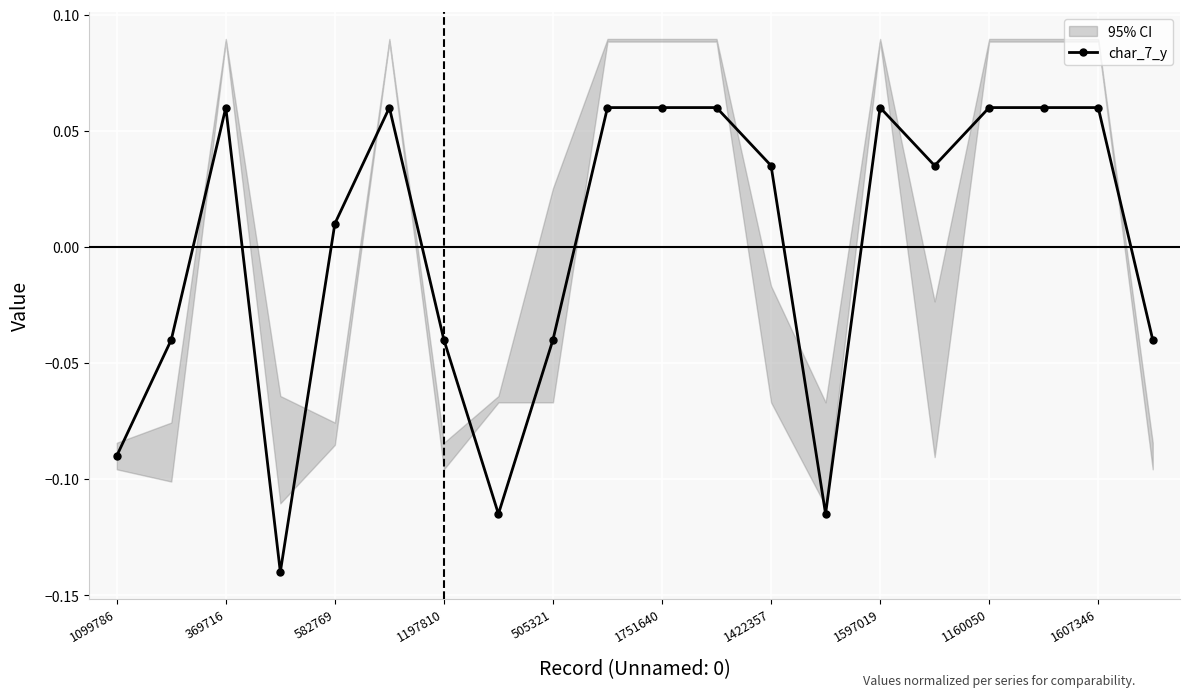

How many negative values are there?

8